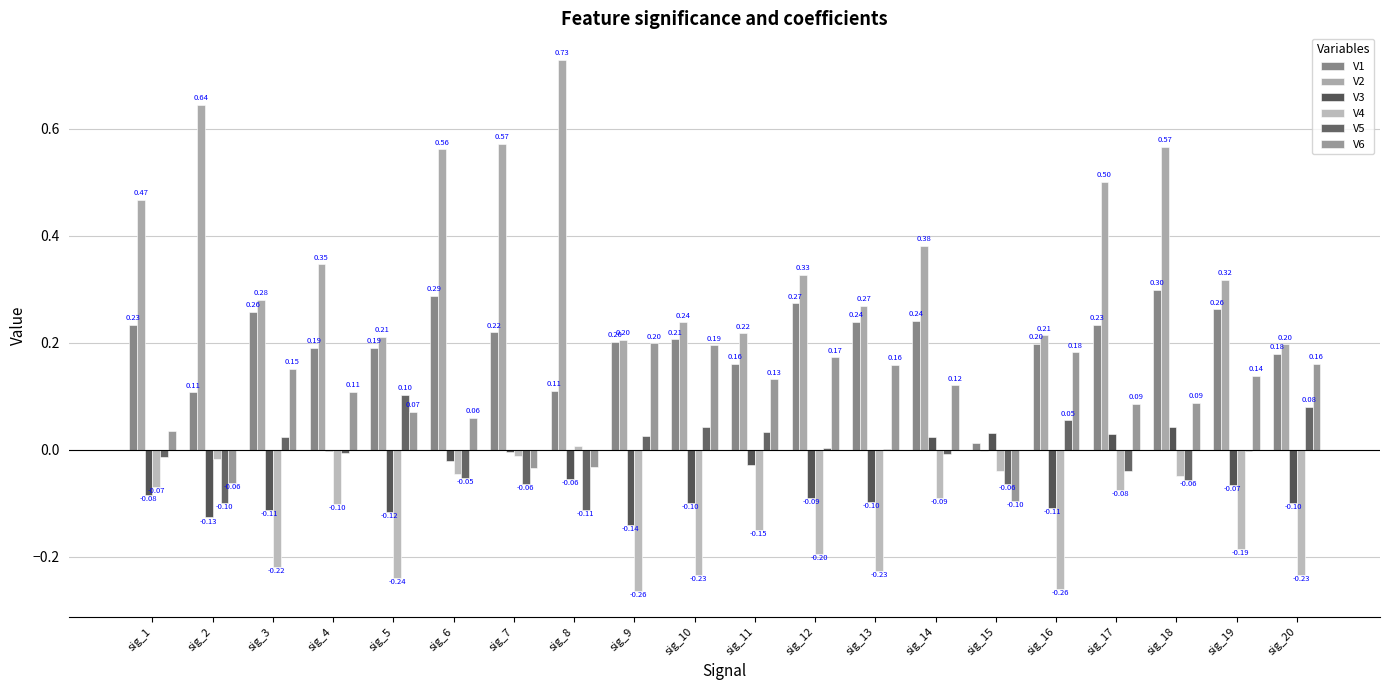

What is the difference between the highest and lowest values at sig_13?

0.5